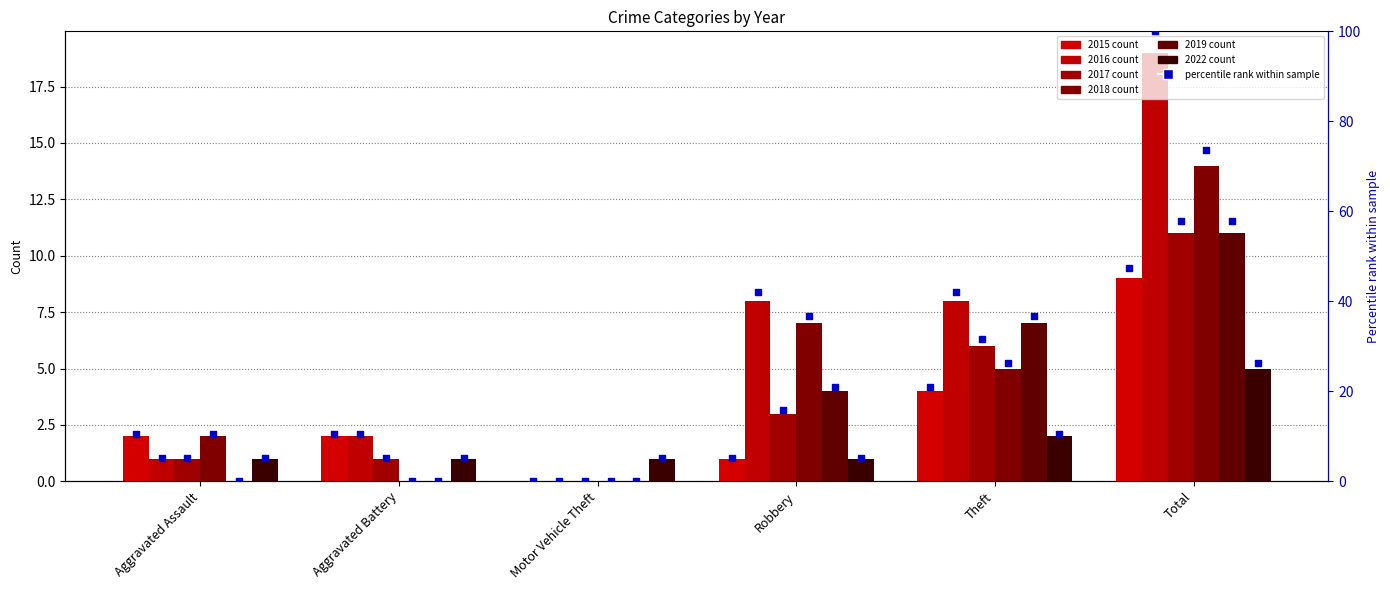

At which category is the sum across all series the highest?

Total